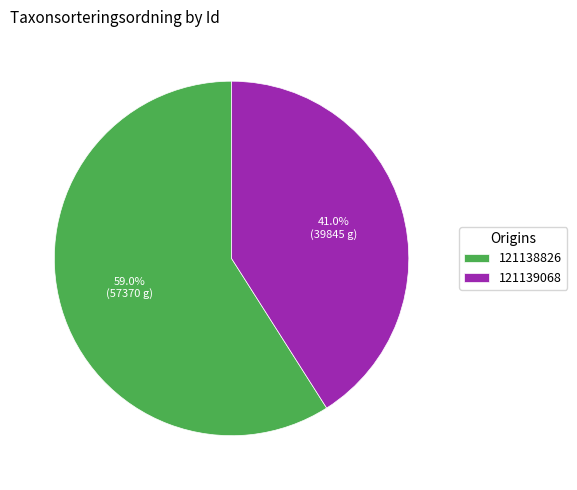

Rank the categories by value from lowest to highest.

121139068, 121138826